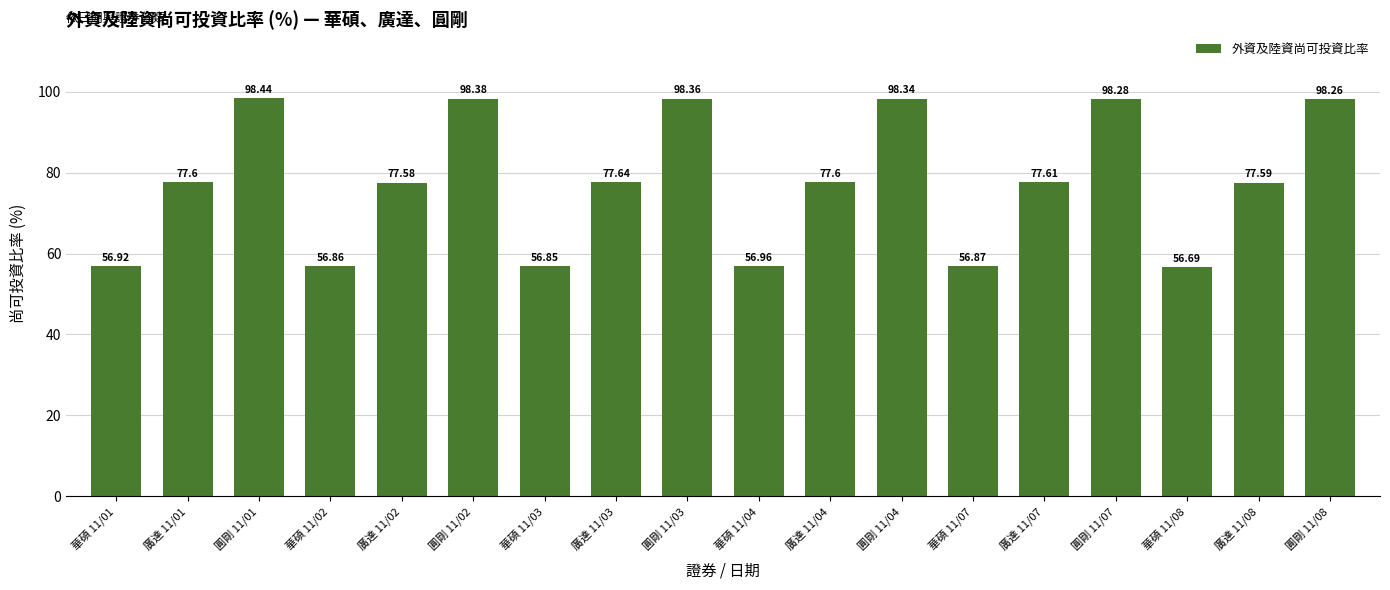

Where does the data first go above 77?

廣達 11/01